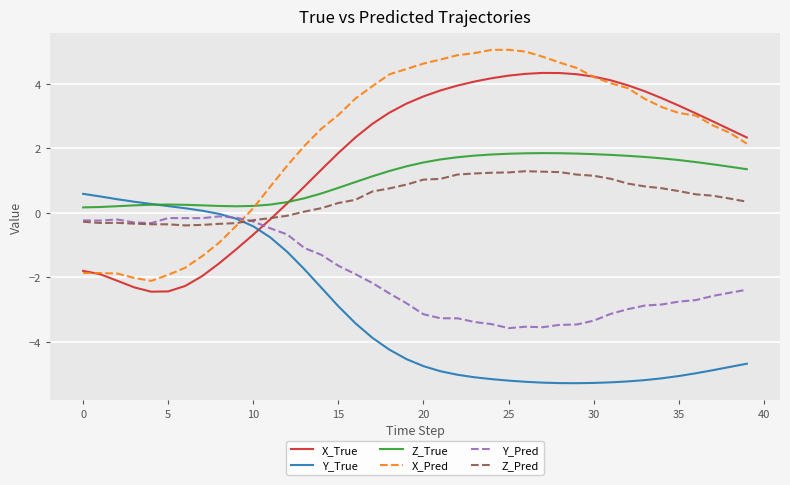

After their last crossing, which series has the higher values: X_Pred or Y_Pred?

X_Pred